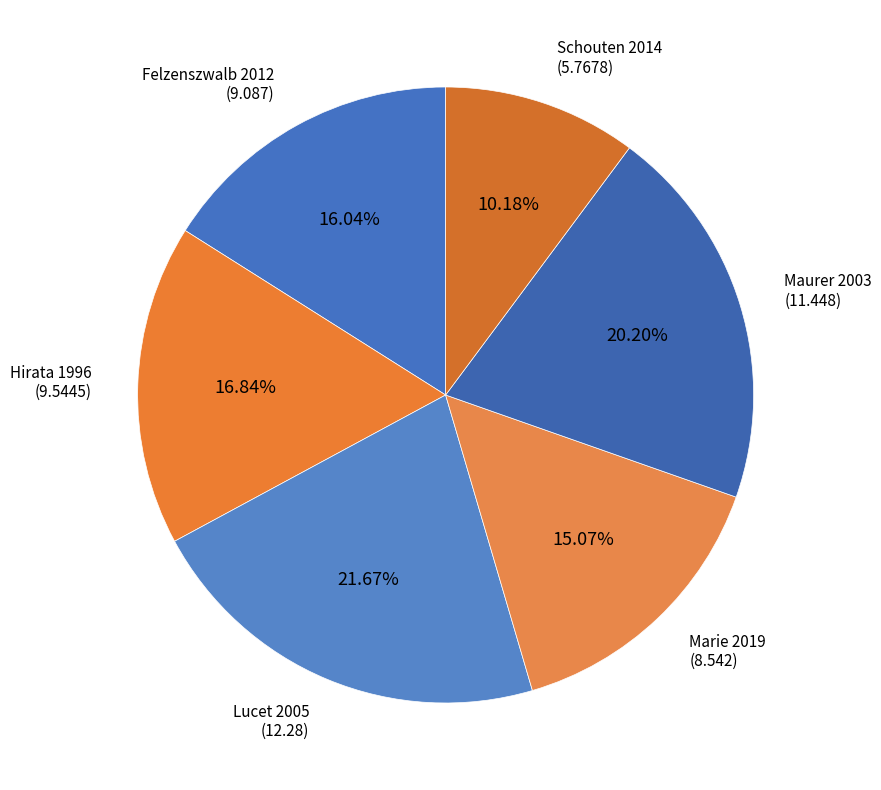

Combined, do Felzenszwalb 2012 and Maurer 2003 account for over 50%?

No